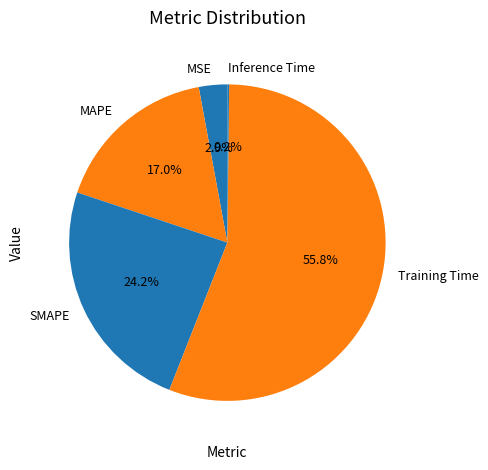

What is the majority slice?

Training Time